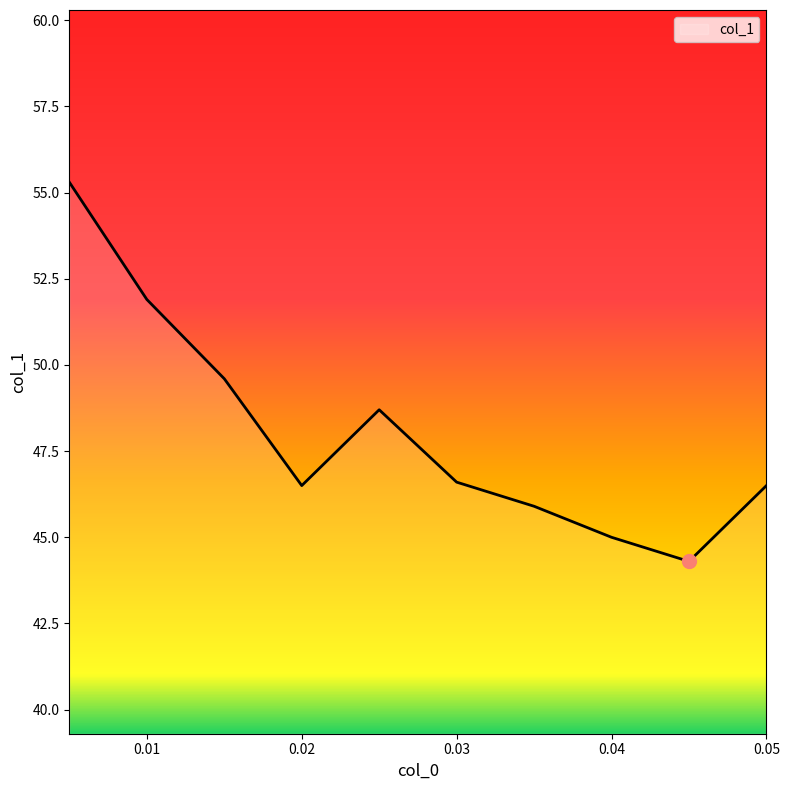

What is the difference between the maximum and minimum values?

11.0